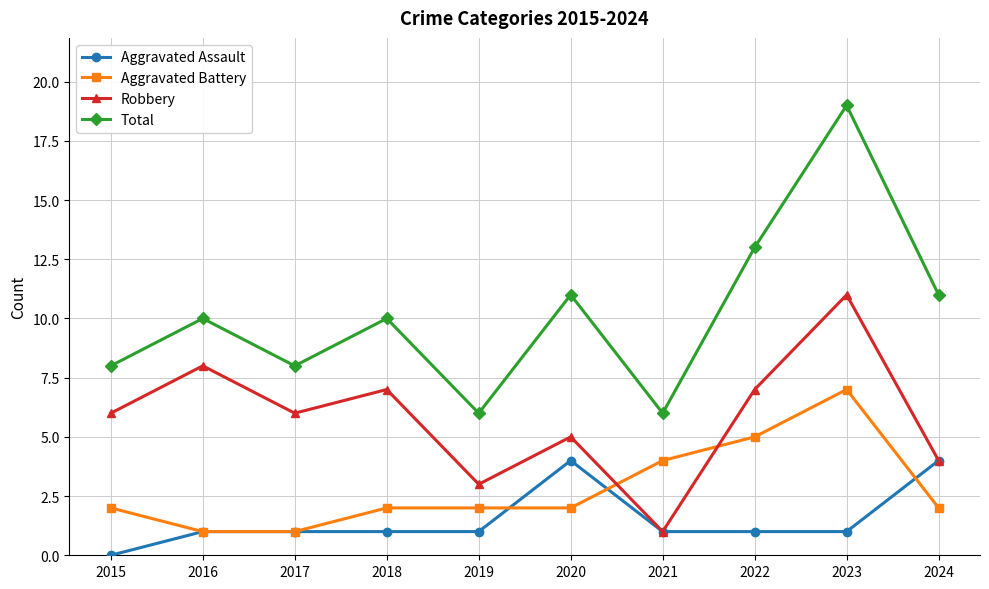

How many distinct data groups are displayed?

4